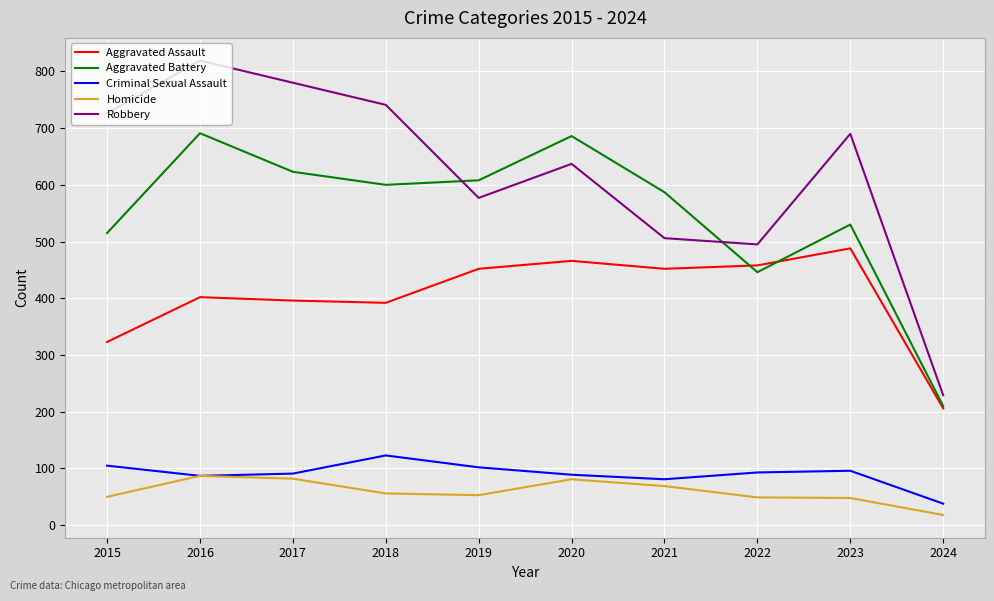

What is the minimum value for Criminal Sexual Assault?

38